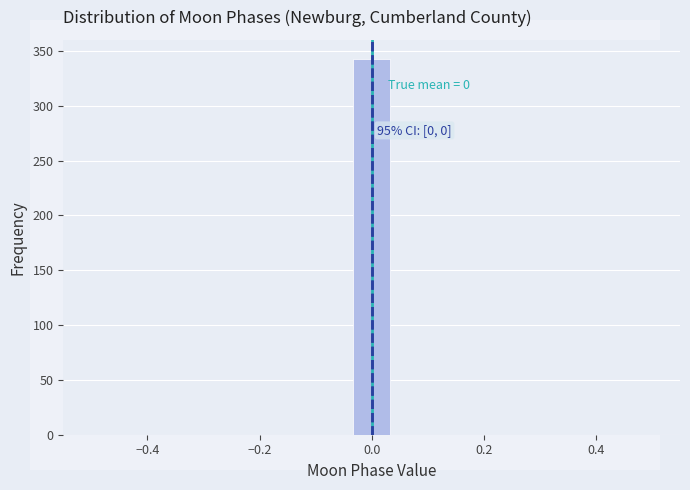

Read against the x-axis, roughly where is the centre of the tallest bar?

0.00